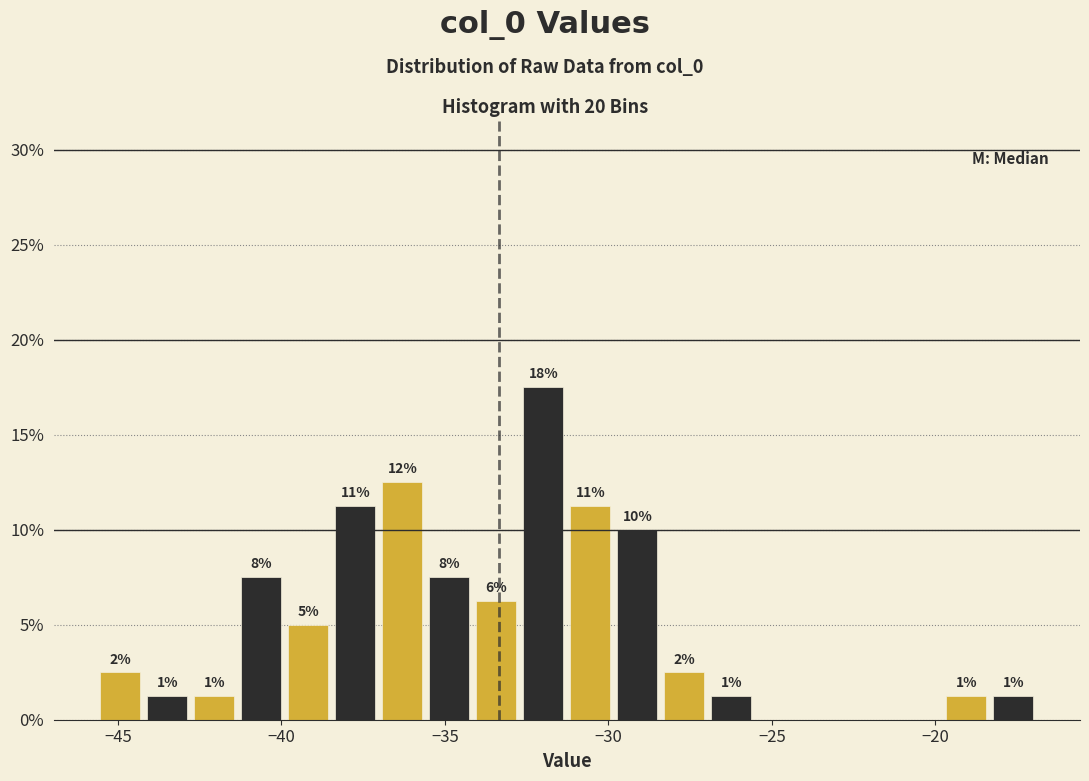

Around what value on the x-axis is the tallest bar? Give the approximate position of its centre, as read against the axis.

-32.0